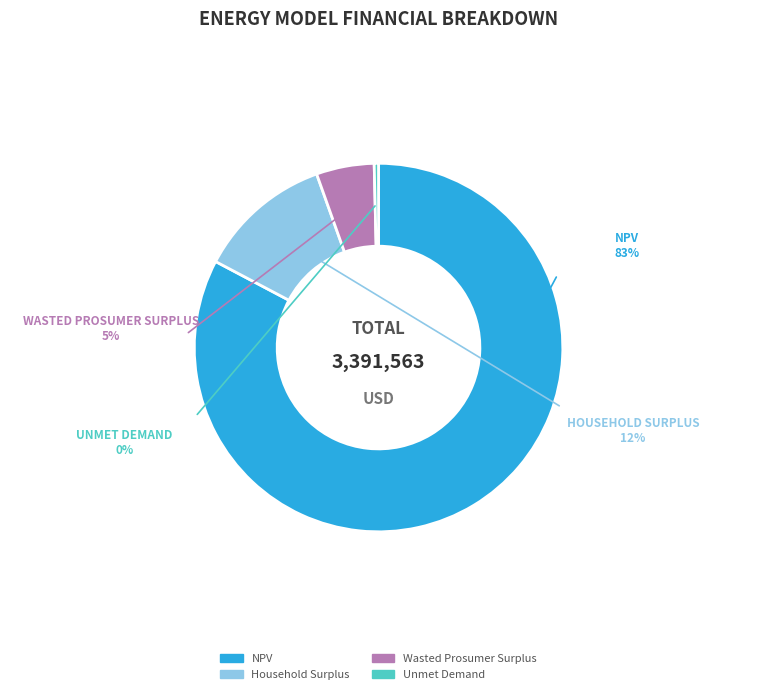

What is the largest slice in the pie chart?

NPV